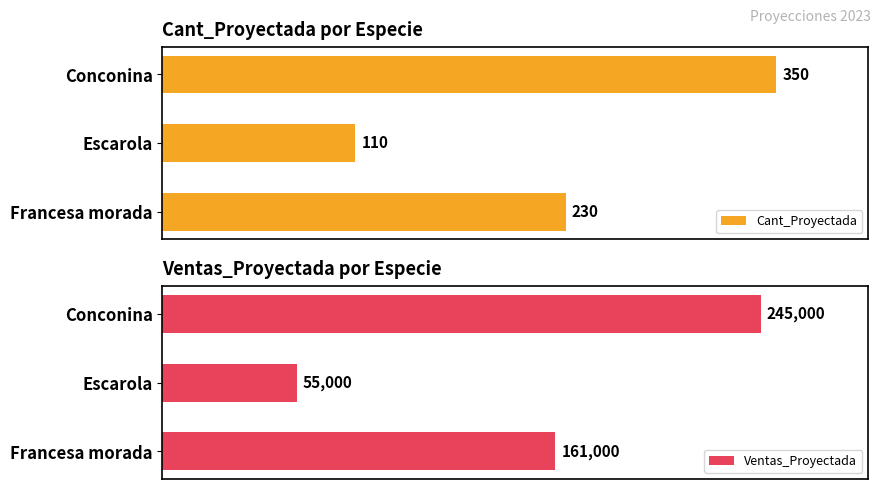

How many distinct data groups are displayed?

2